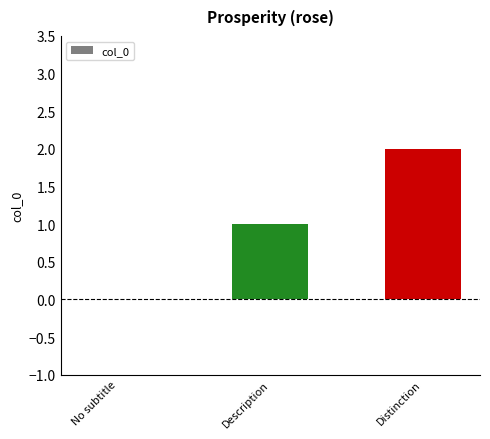

What is the maximum value shown in the chart?

2